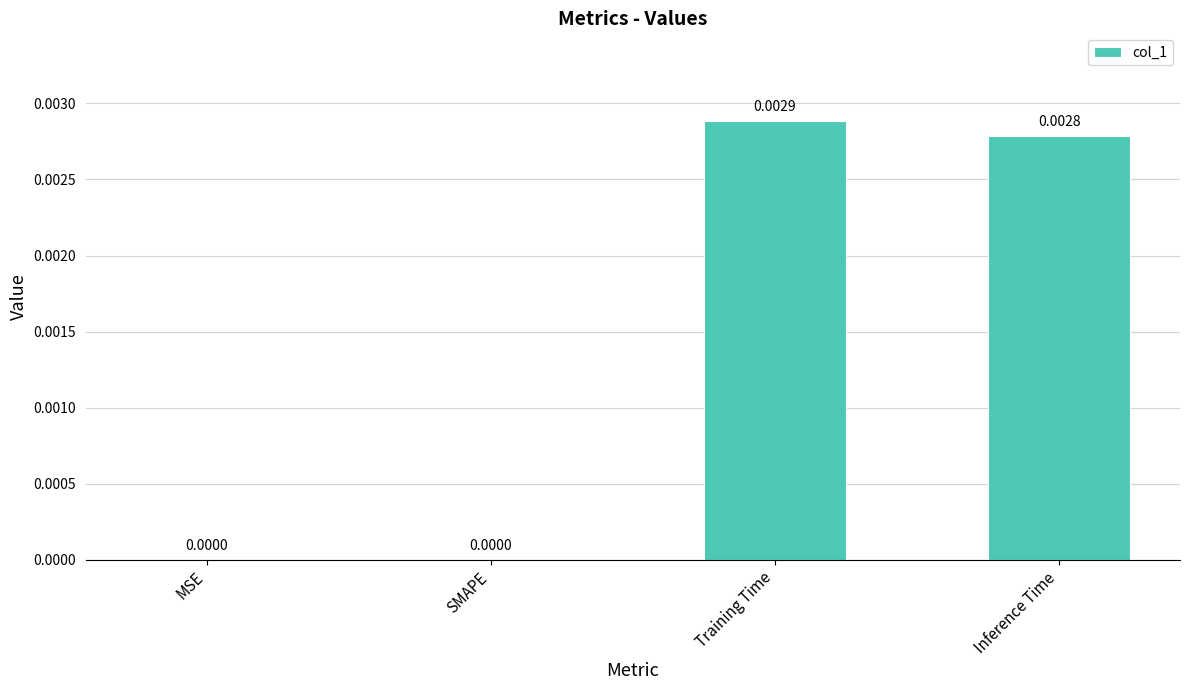

Which has a higher value, SMAPE or Training Time?

Training Time